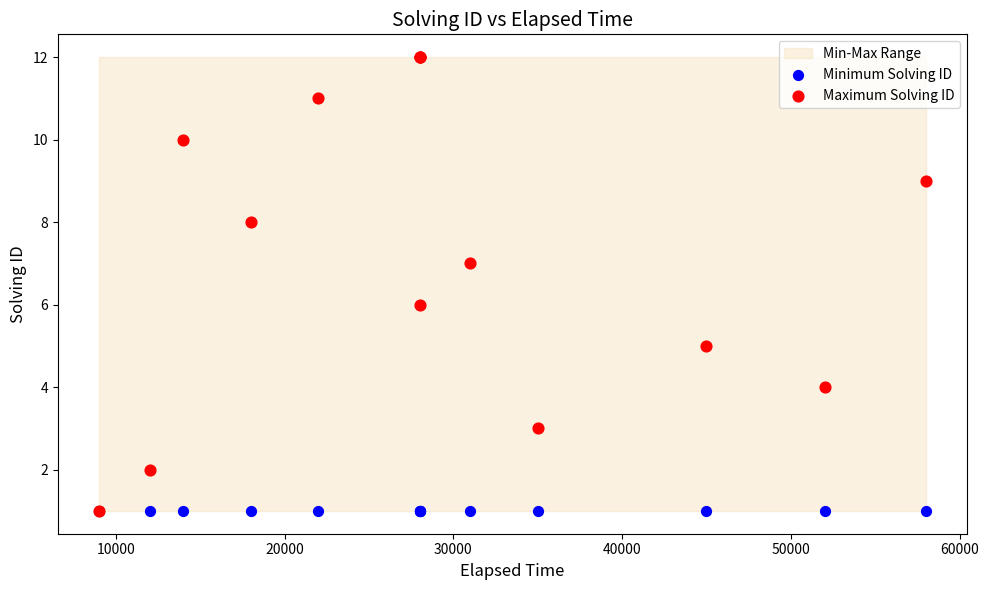

Which series reaches the maximum Y coordinate?

Maximum Solving ID